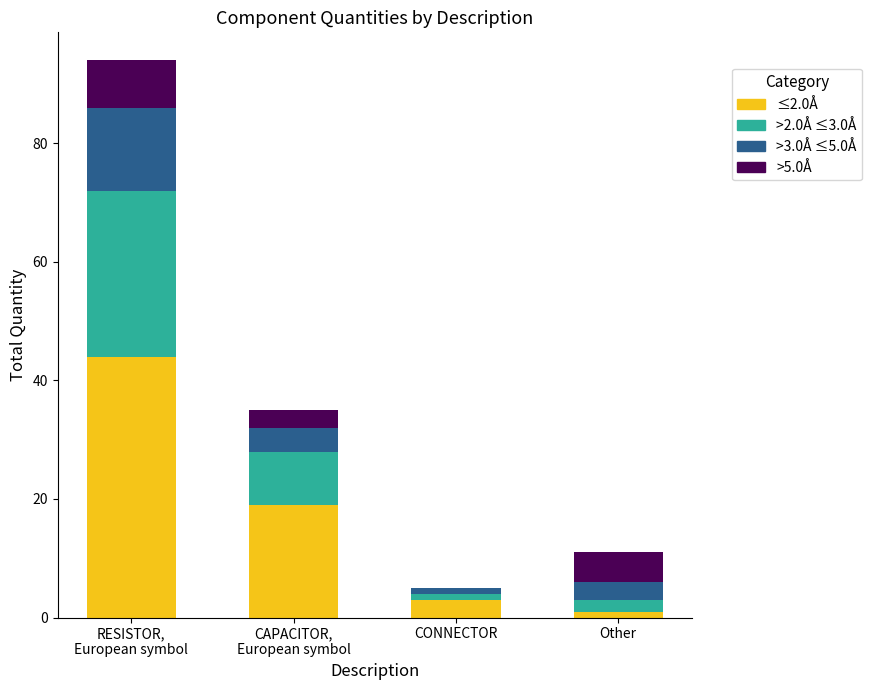

Is it true that ≤2.0Å equals 5 at CAPACITOR,
European symbol?

False